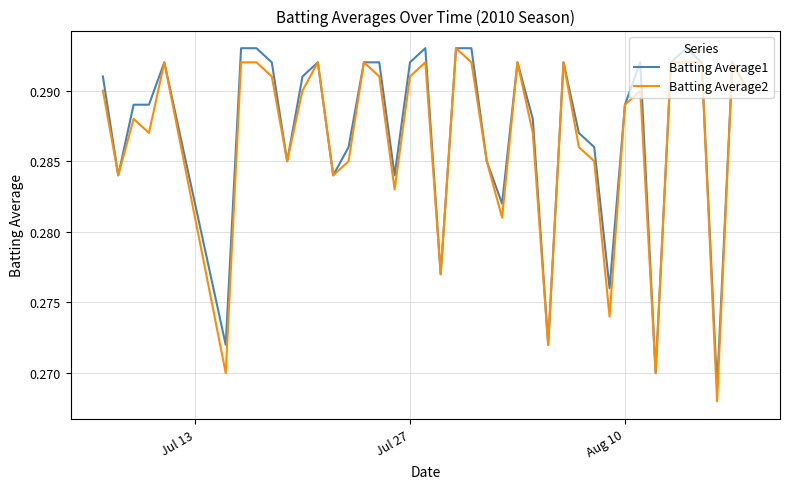

What is the minimum value for Batting Average2?

0.3